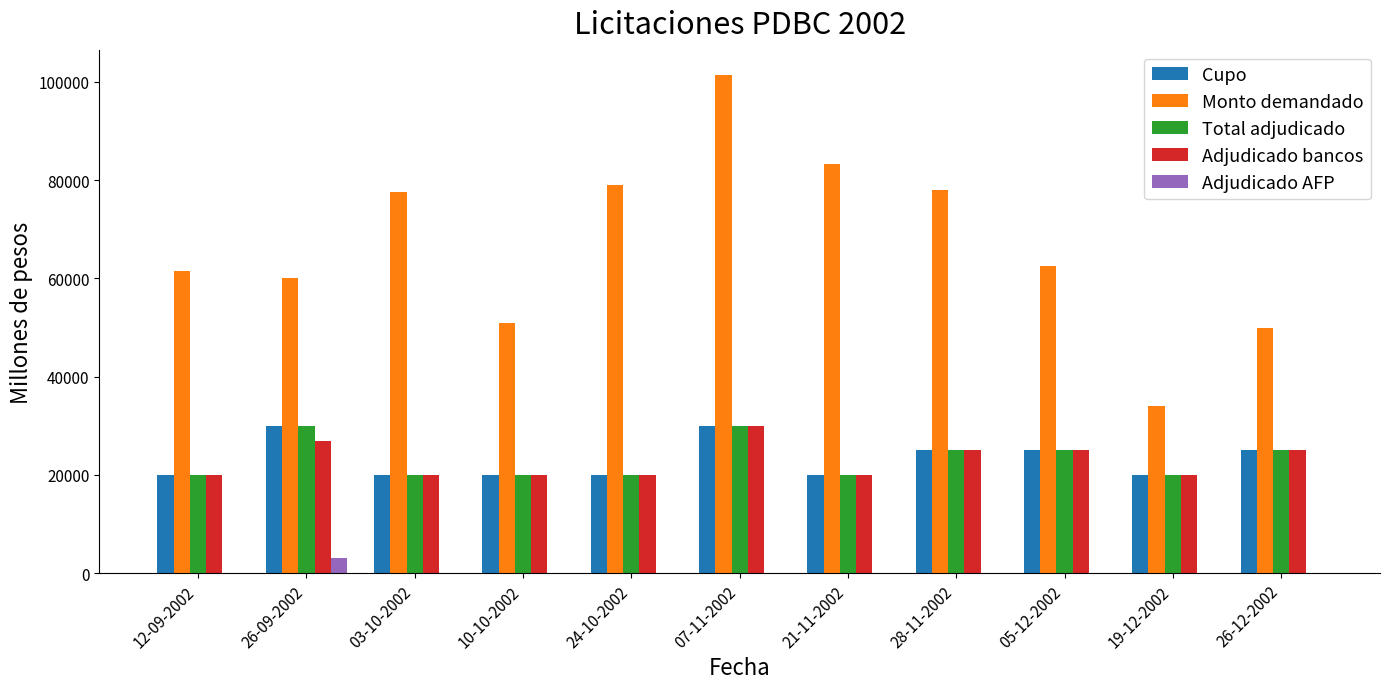

The value of Cupo at 28-11-2002 is 25000. True or false?

True